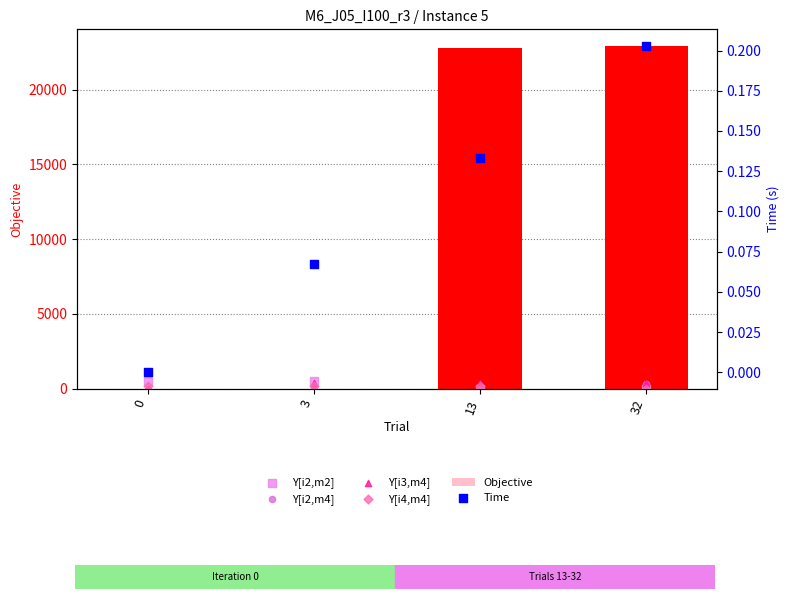

What is the total value across all series at 32?

23580.7